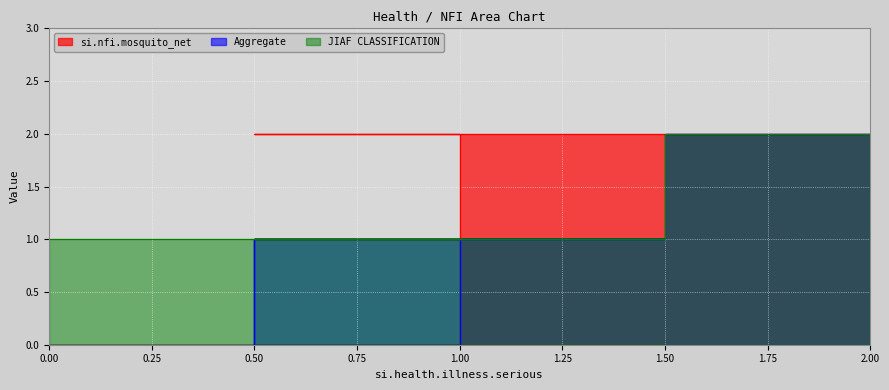

Reading left to right, extract all data points from this chart.

si.nfi.mosquito_net: 0	0	0	1	1	1	2	2	2
Aggregate: 0	1	1	0	1	1	0	1	2
JIAF CLASSIFICATION: 1	1	1	1	1	1	1	1	2